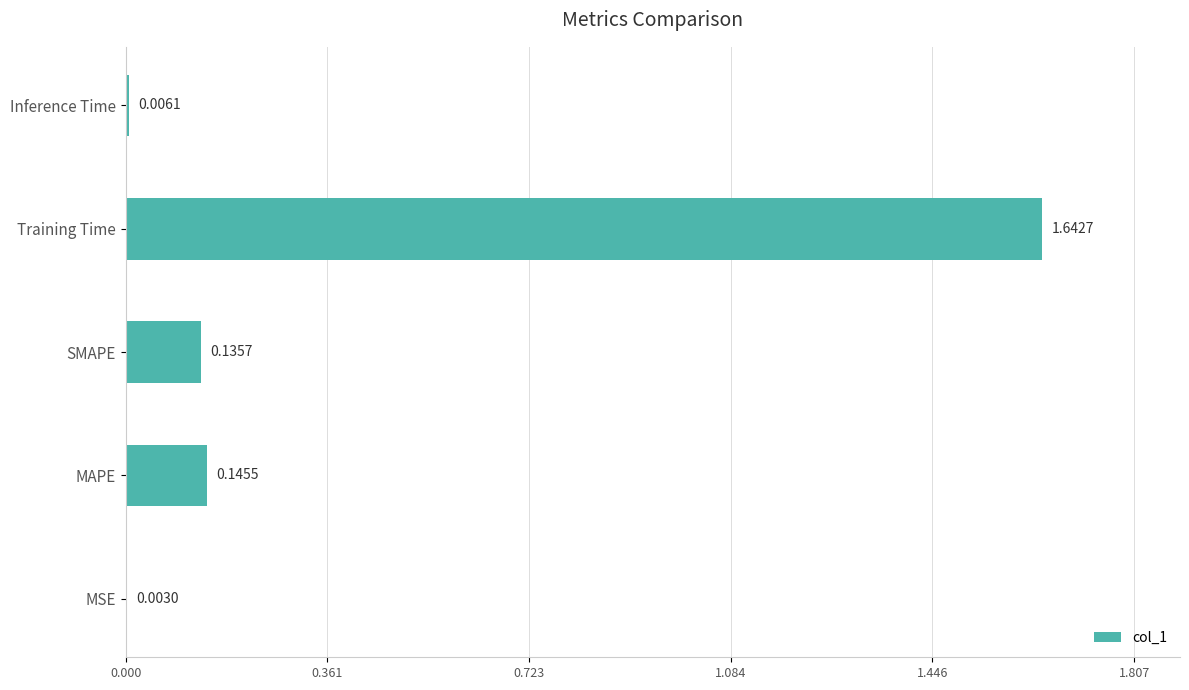

At which category does the chart reach its peak across all series?

Training Time